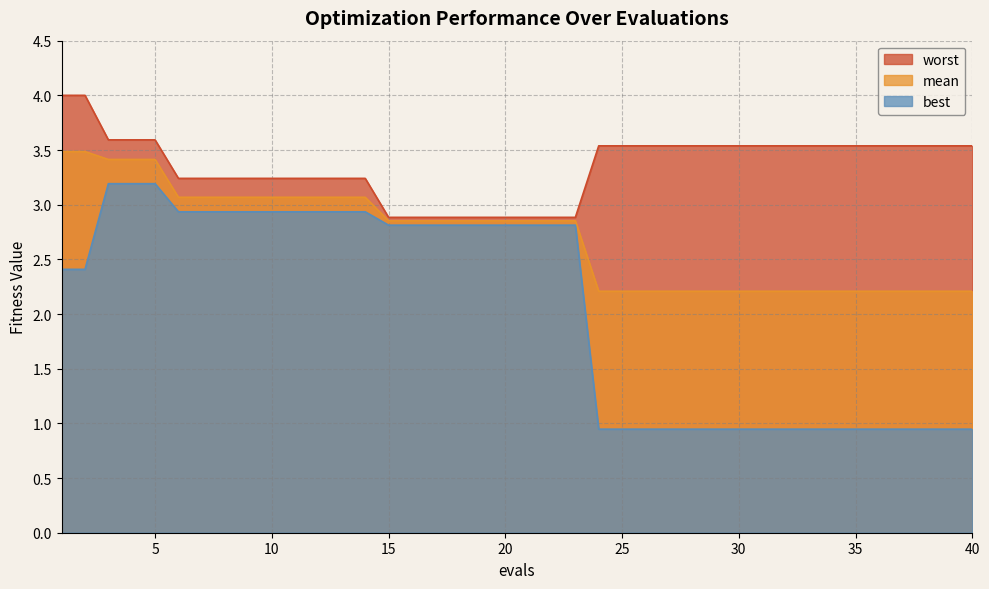

Which series has the largest total across all categories?

worst